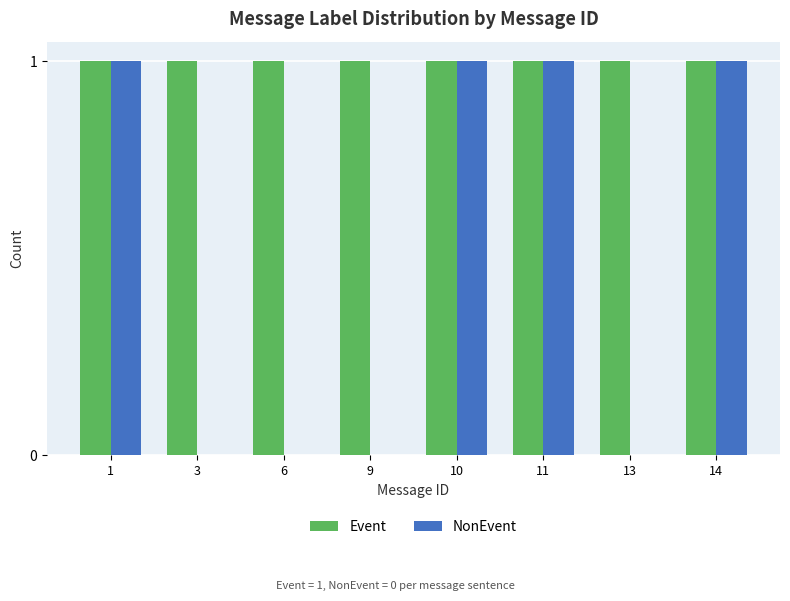

What is the spread (max minus min) of values at 3?

1